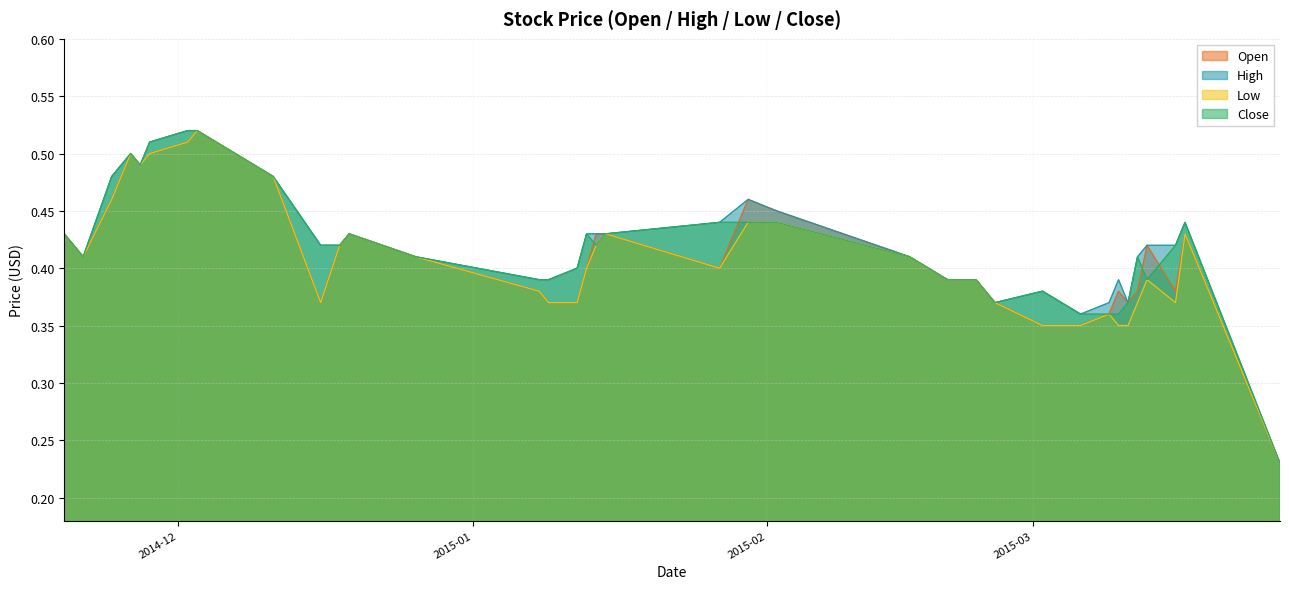

Does the chart have visible grid lines?

Yes